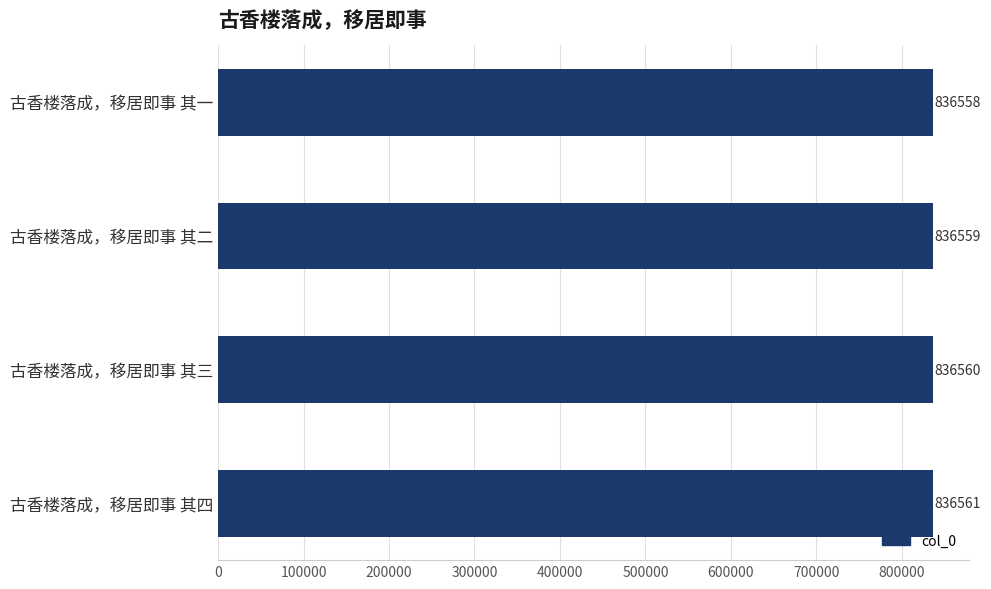

Reading bottom to top, extract all data points from this chart.

836561	836560	836559	836558